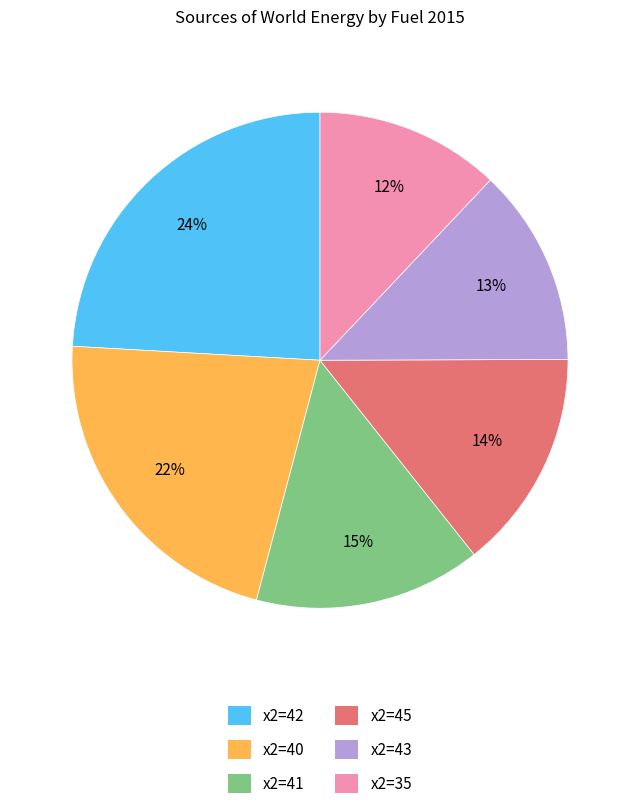

How many segments does this pie chart have?

6